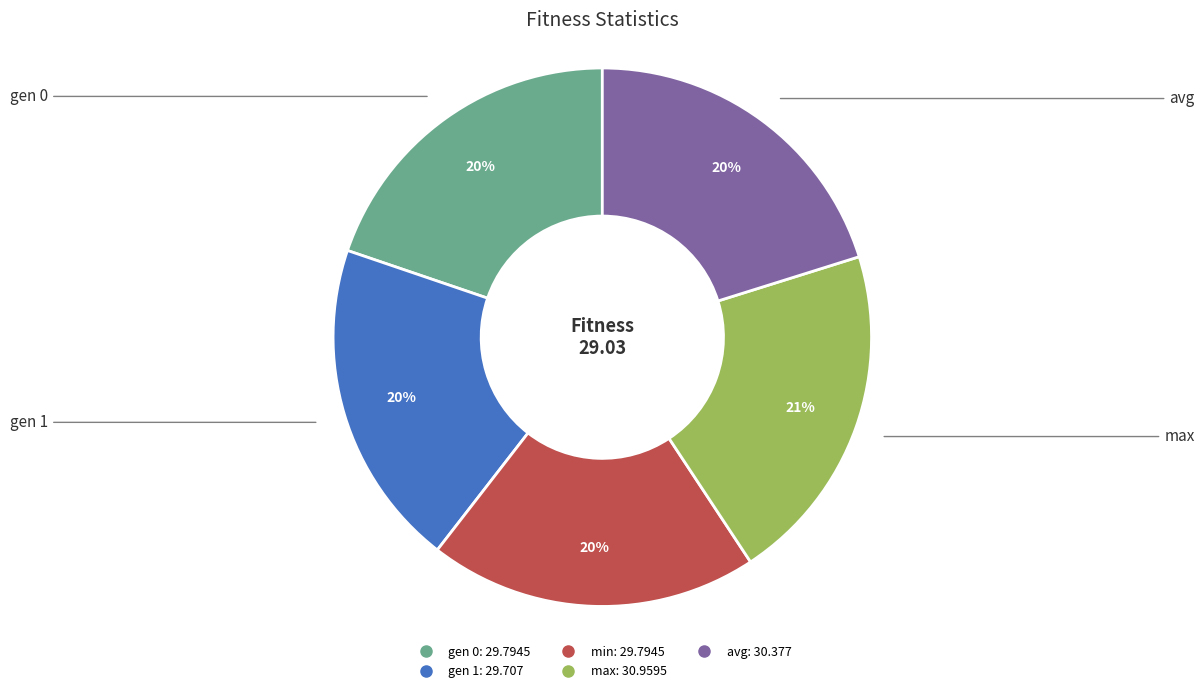

To the nearest percent, what is the difference between the largest and smallest slice percentages?

1%